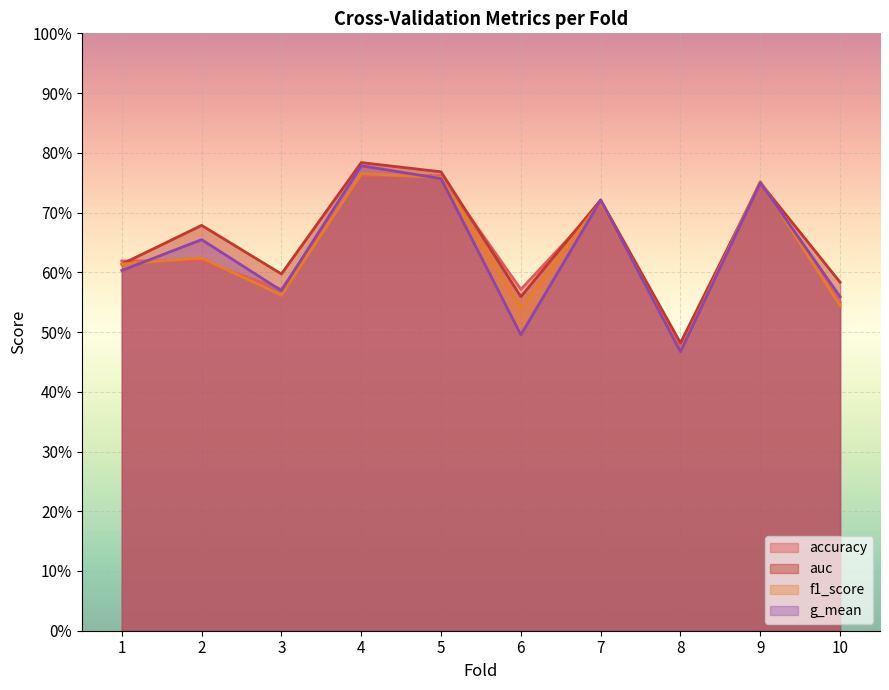

At which category is the sum across all series the highest?

4